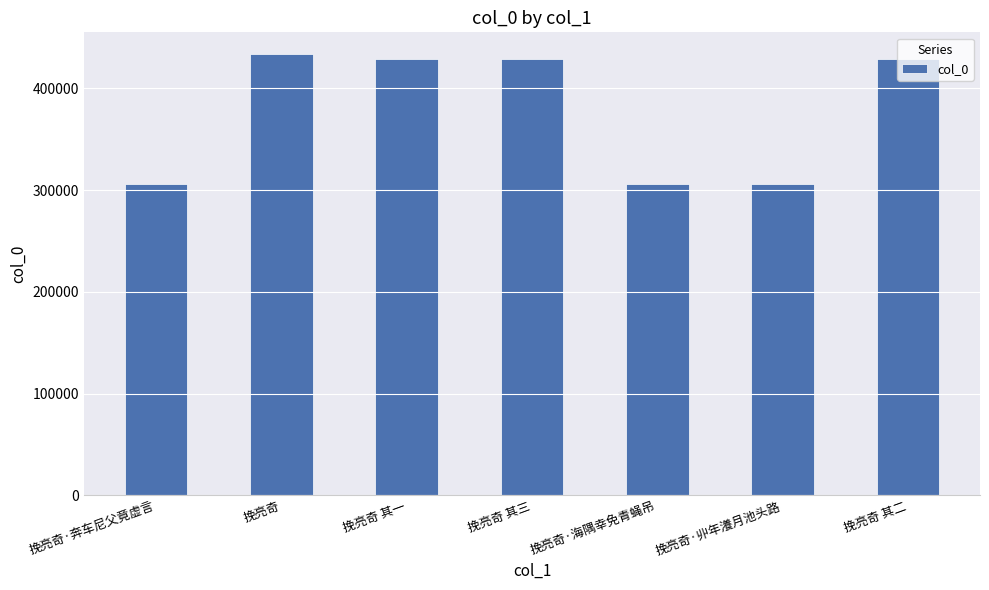

What is the ratio of the value at 挽亮奇 其三 to the value at 挽亮奇 其一?

1.0